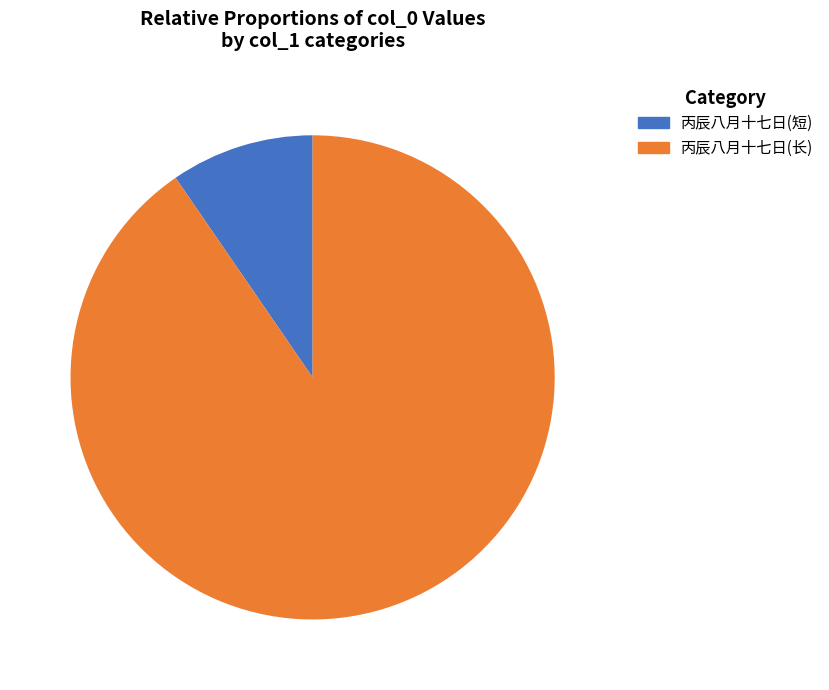

Between 丙辰八月十七日(长) and 丙辰八月十七日(短), which is larger?

丙辰八月十七日(长)